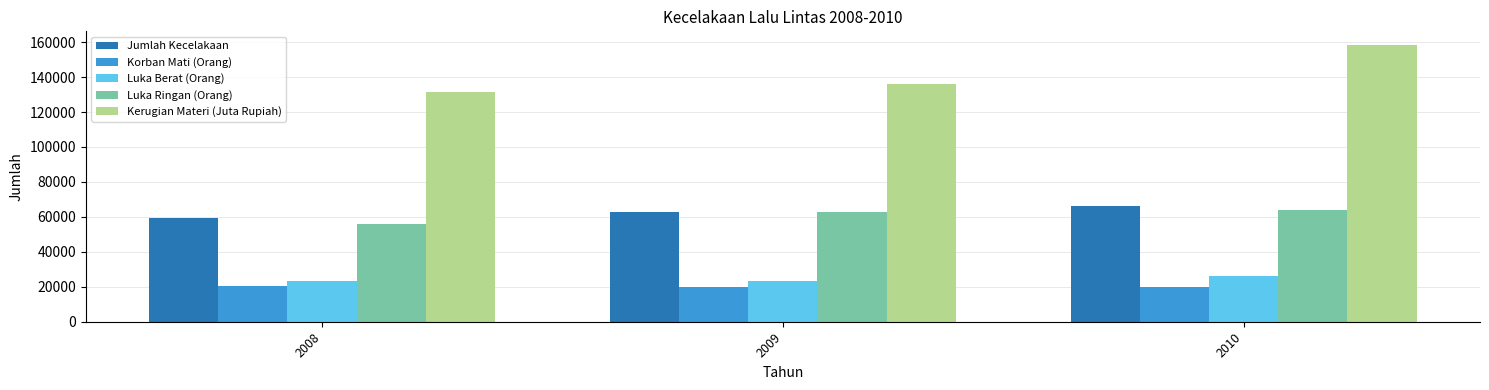

At which category does the chart reach its peak across all series?

2010